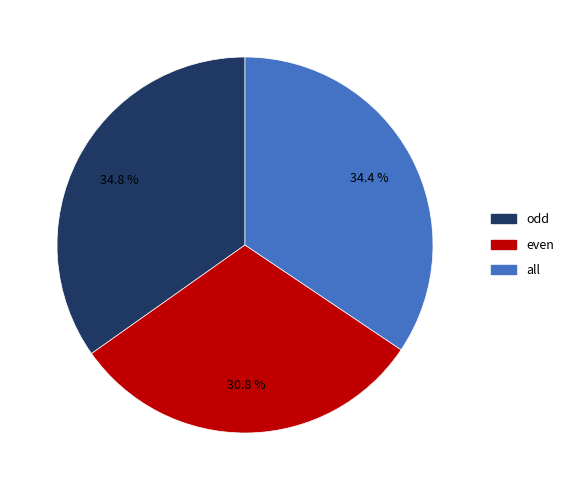

Is the sum of odd and even greater than half?

Yes